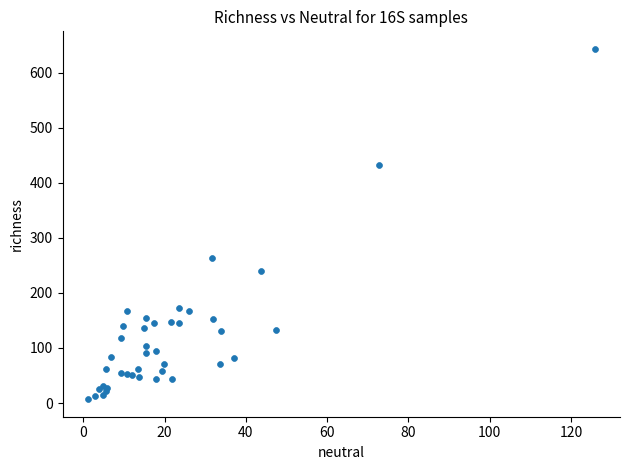

What Y value in the scatter plot is closest to 325?

264